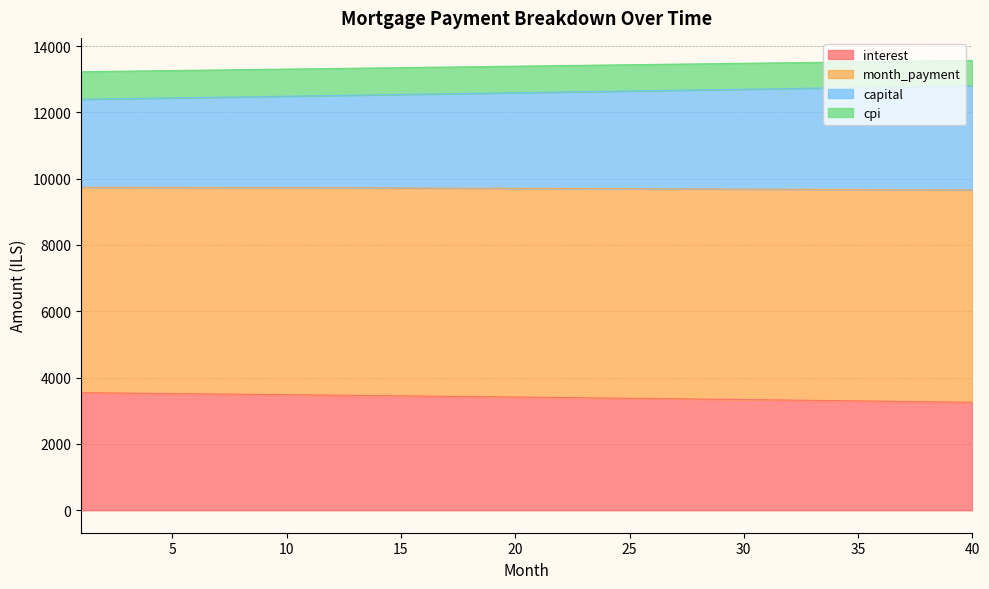

Does the chart have visible grid lines?

Yes